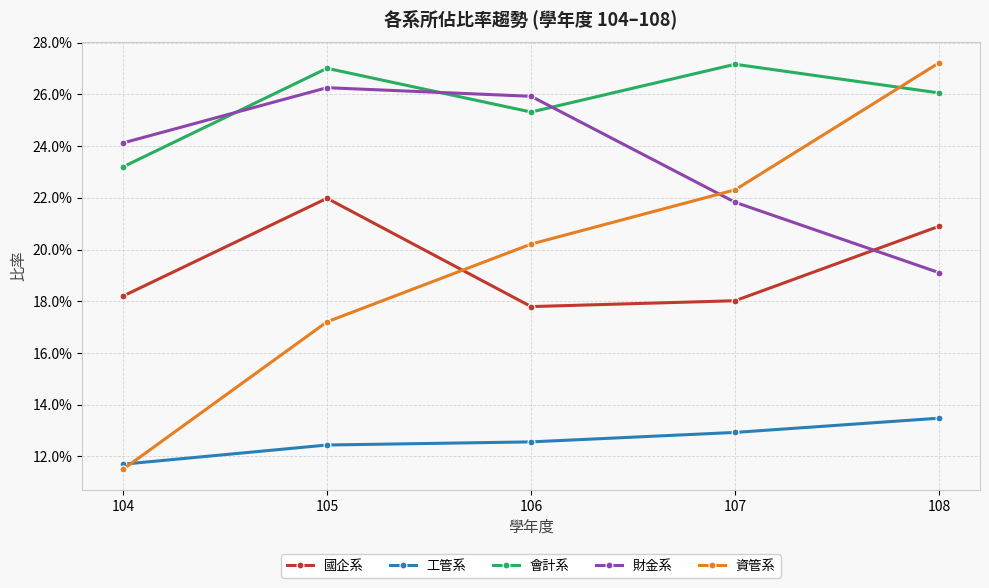

List the labels in order of 會計系 value, largest first.

107, 105, 108, 106, 104